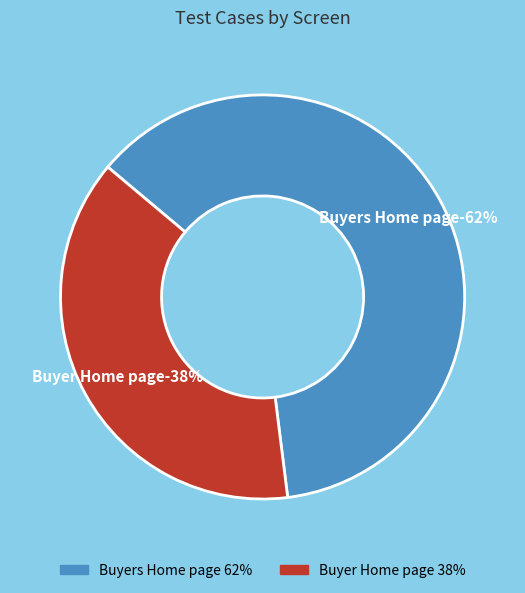

Which has a higher value, Buyers Home page or Buyer Home page?

Buyers Home page